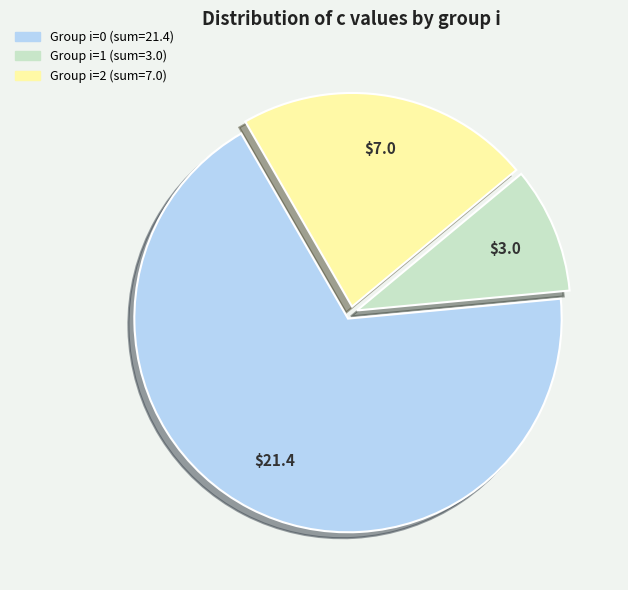

Count the number of slices in the pie.

3